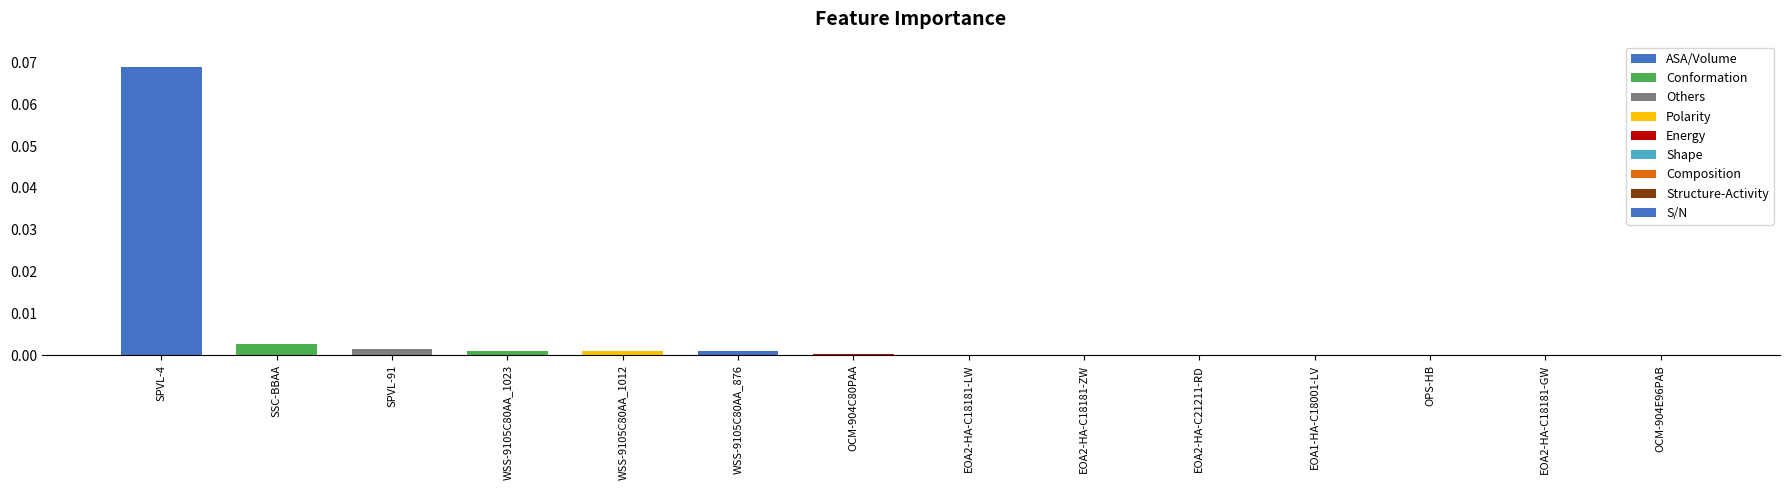

Is it true that the value at SPVL-91 is 0.0?

True